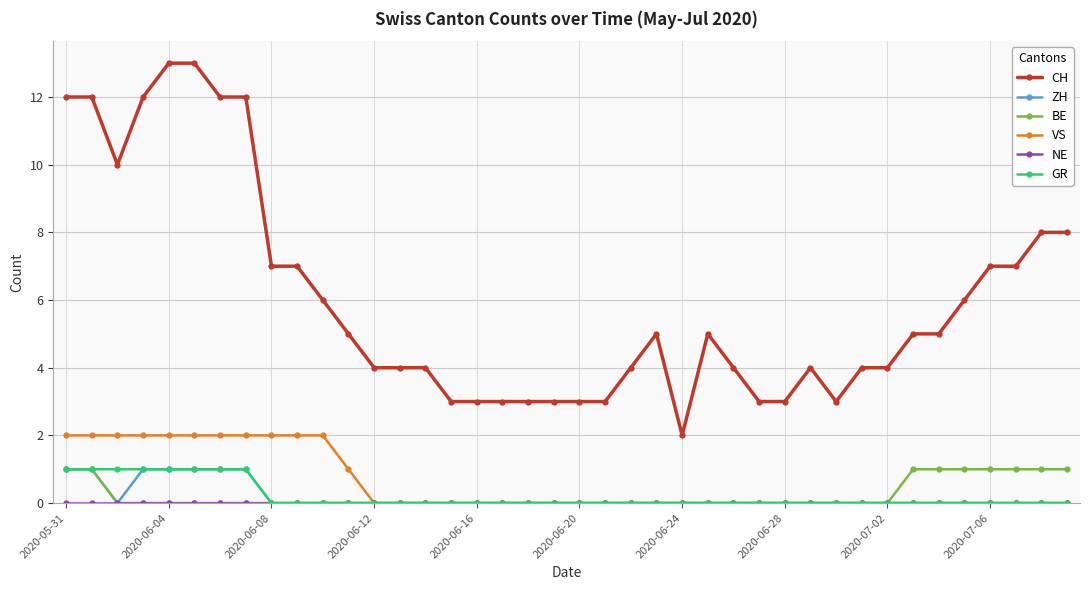

What is the maximum value shown in the chart?

13